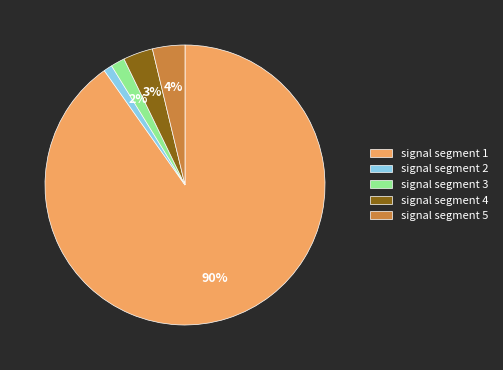

Is it true that signal segment 2 is 1% of the pie?

True